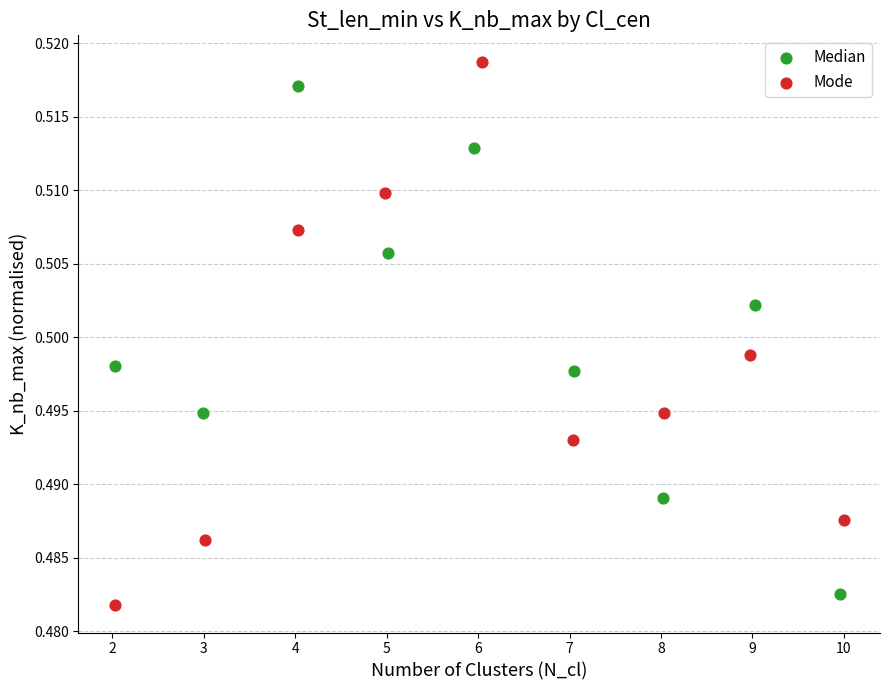

What are all the series names shown in the legend?

Median, Mode